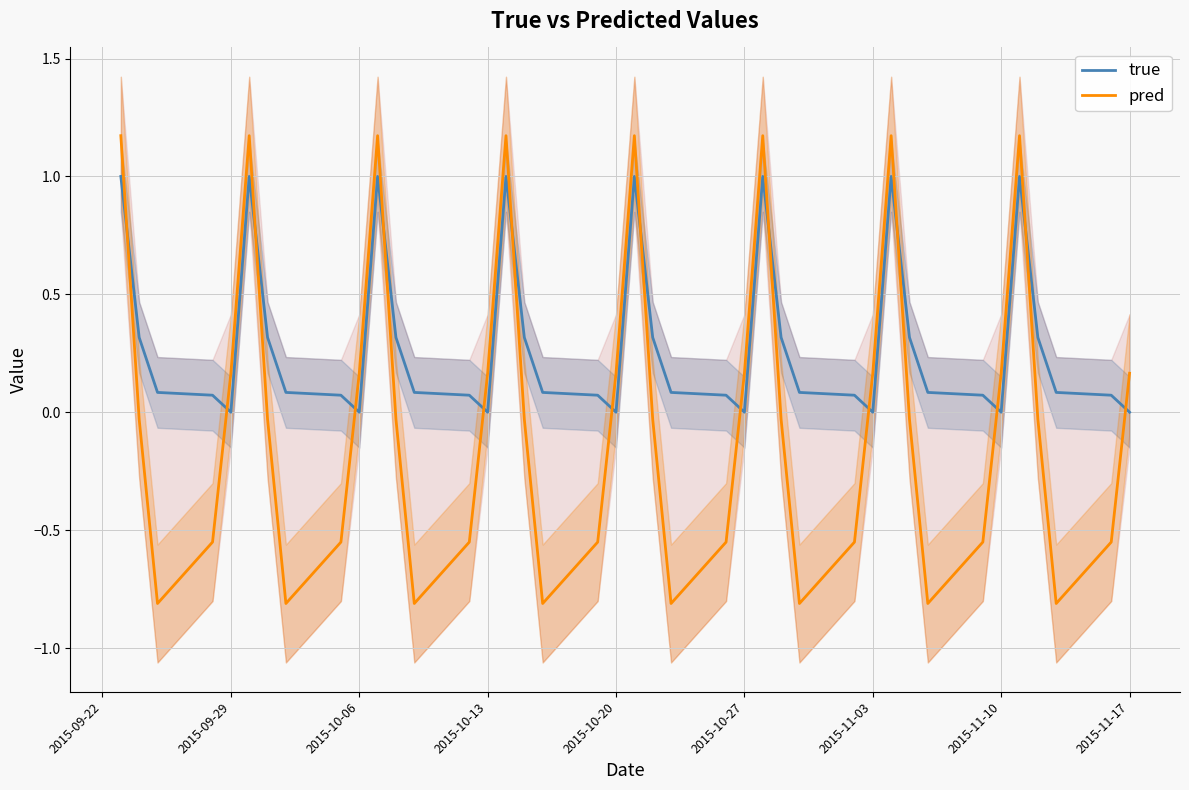

How many values in the pred series exceed 0?

16